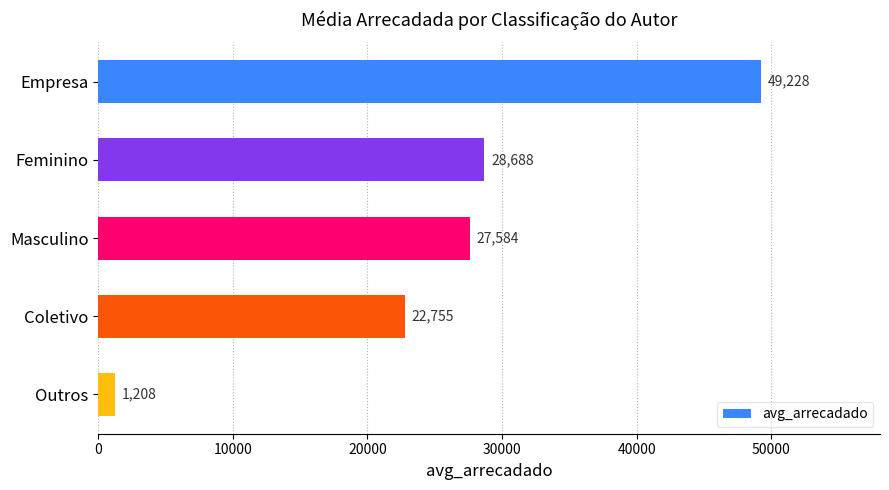

Does the chart contain stacked bars?

No